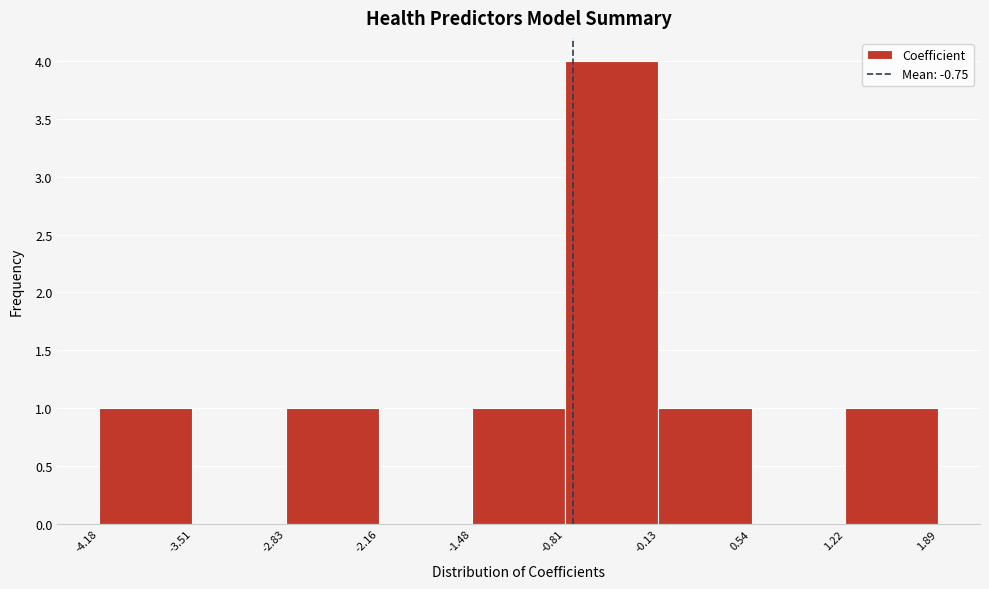

Over which range of the x-axis is the bar tallest?

-0.81 to -0.13